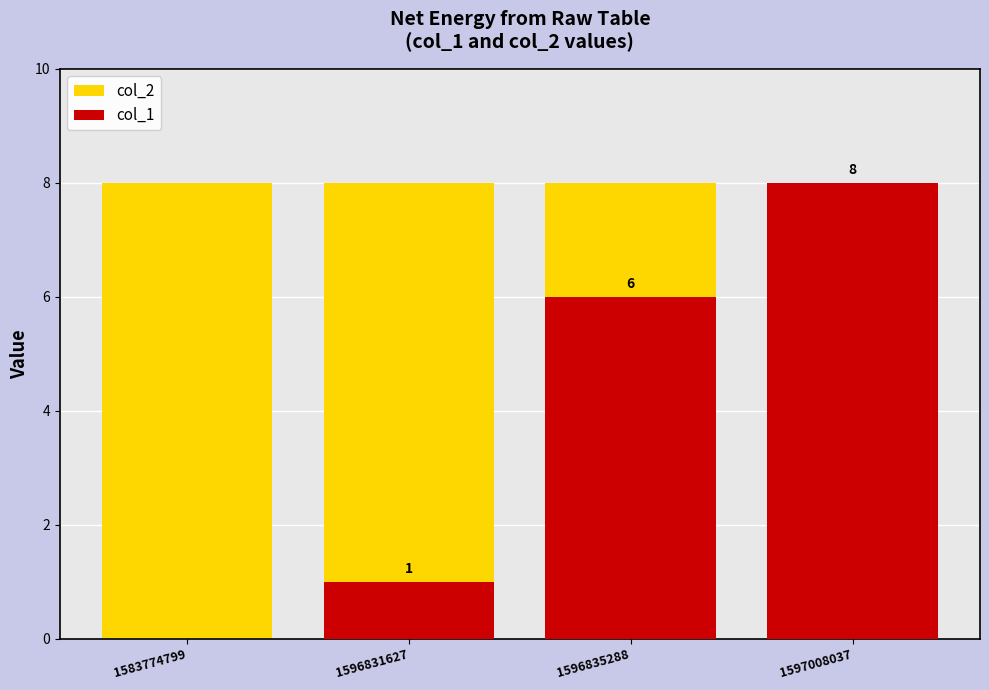

Reading left to right, what are all the values shown in this chart?

col_2: 8	8	8	8
col_1: 0	1	6	8